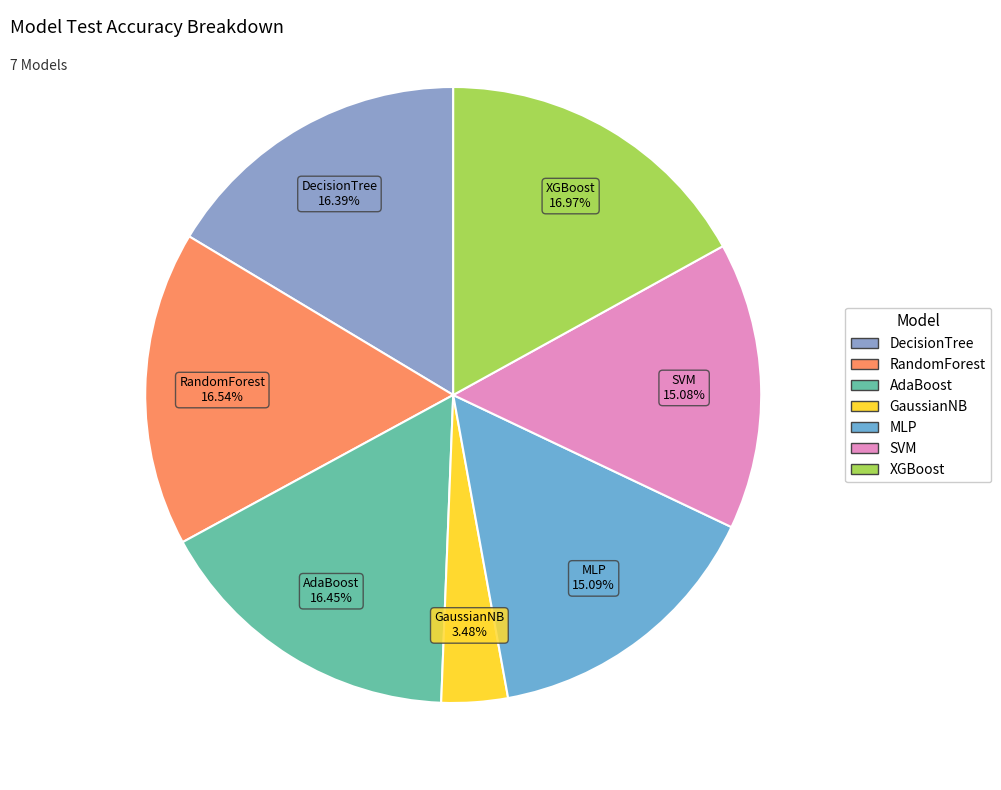

What portion of the pie excludes RandomForest?

83.5%